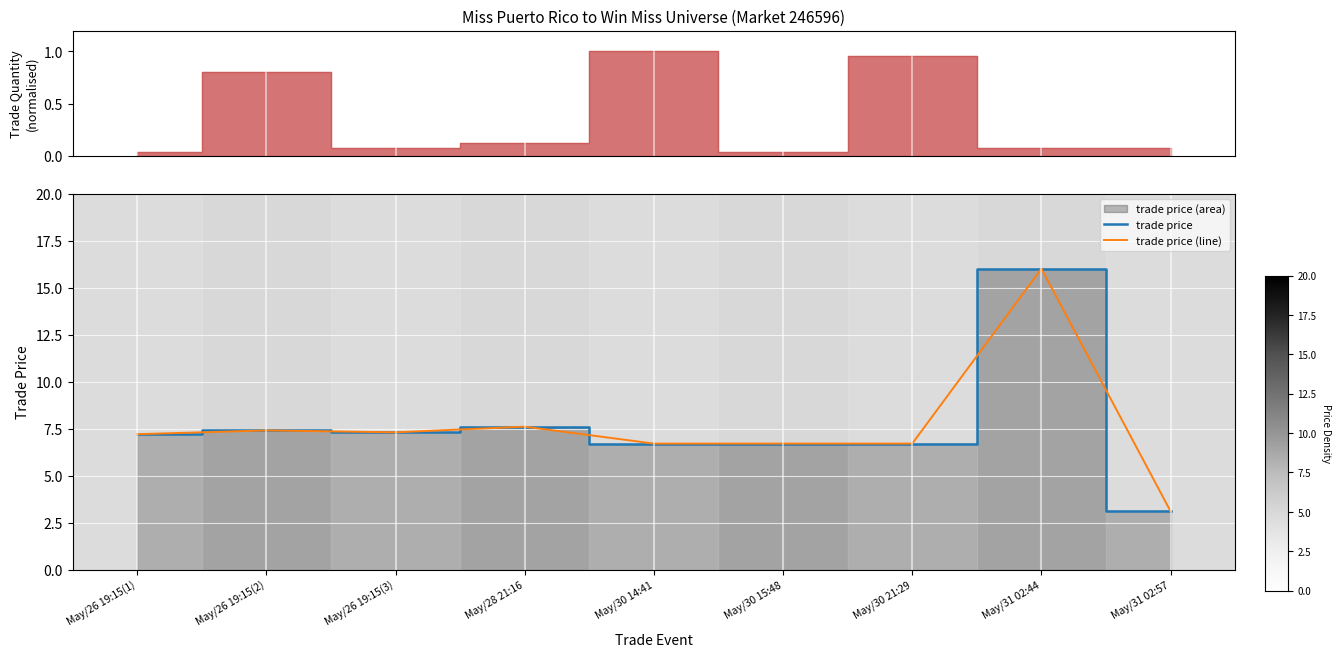

Rank the categories by trade price value from lowest to highest.

May/31 02:57, May/30 14:41, May/30 15:48, May/30 21:29, May/26 19:15(1), May/26 19:15(3), May/26 19:15(2), May/28 21:16, May/31 02:44